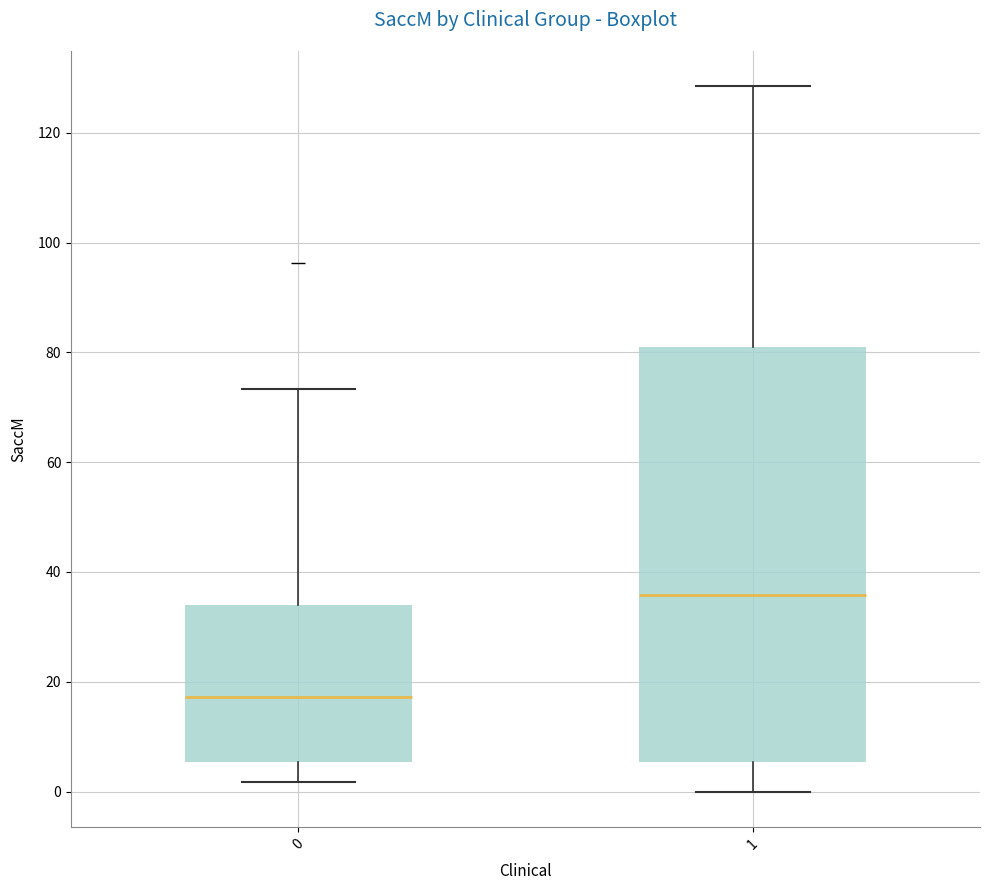

Which box is the tallest, from its lower edge to its upper edge?

1